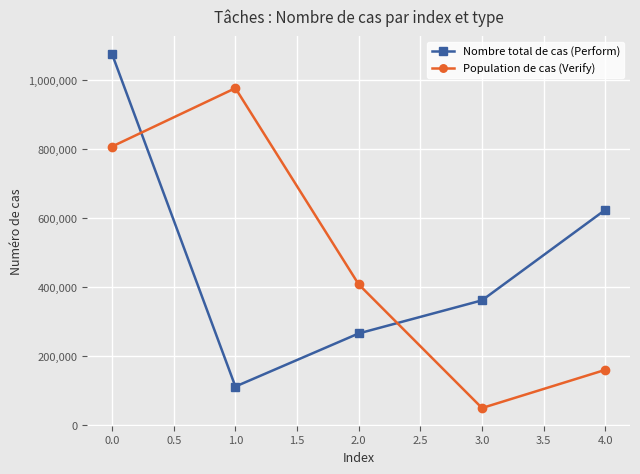

What is the difference between the highest and lowest values at 1.0?

865407